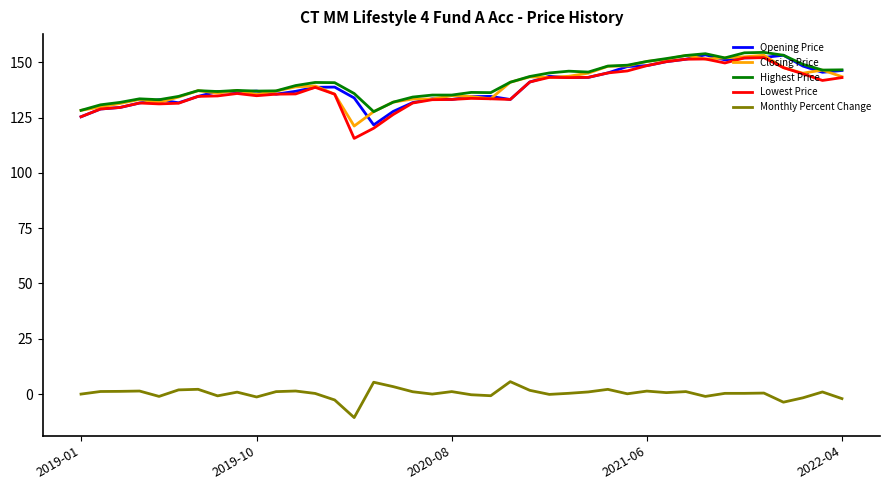

What is the average value of the Highest Price series?

141.4